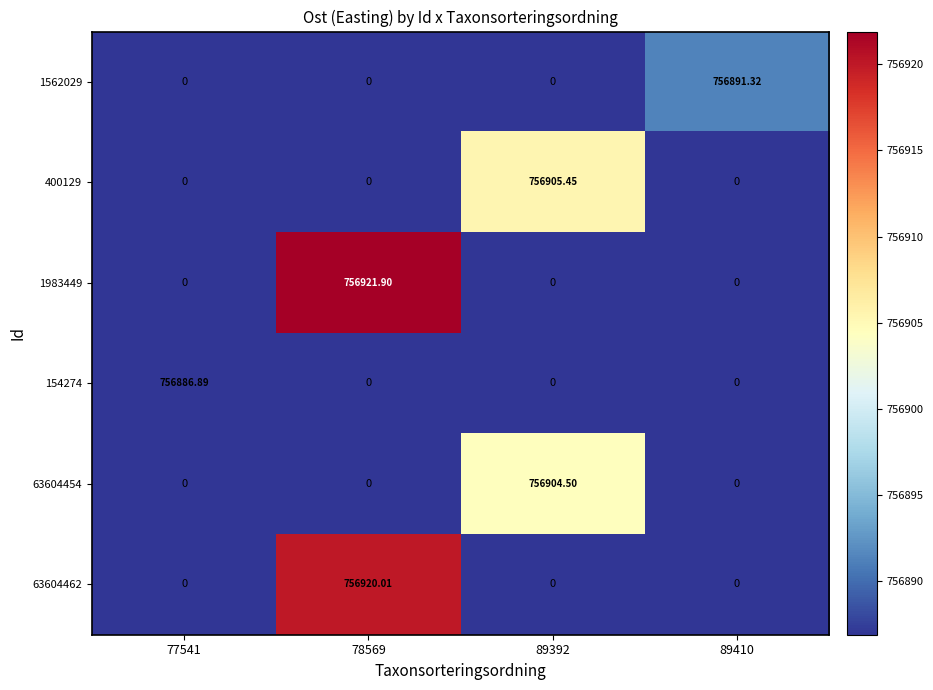

Is the value of 154274 at 77541 greater than the value of 1983449 at 78569?

No